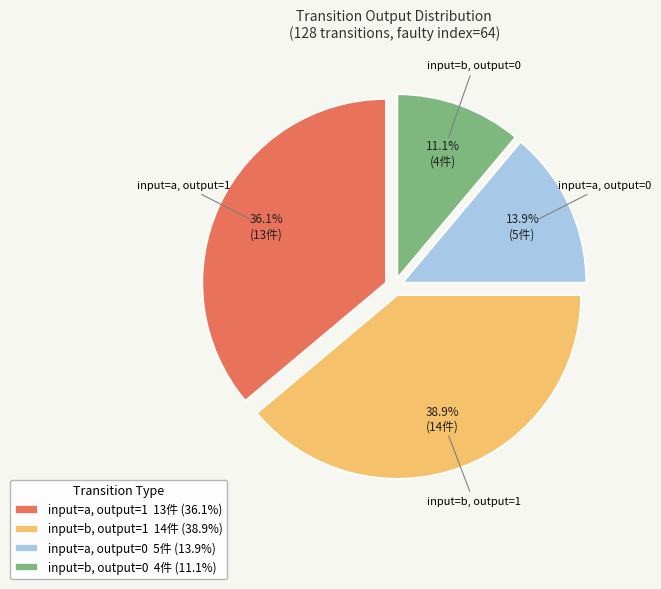

Count the number of slices in the pie.

4